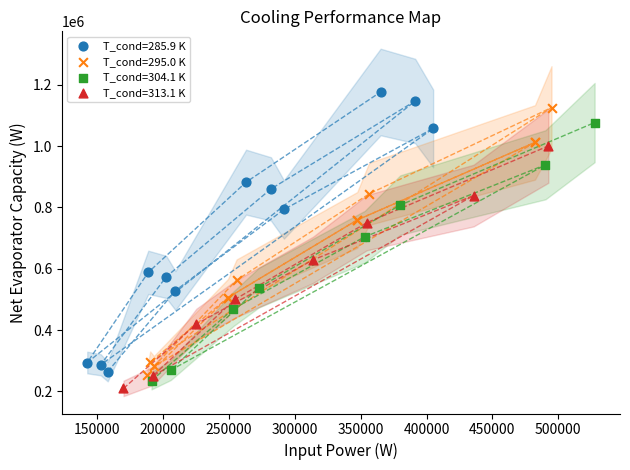

Which series reaches the maximum Y coordinate?

T_cond=285.9 K